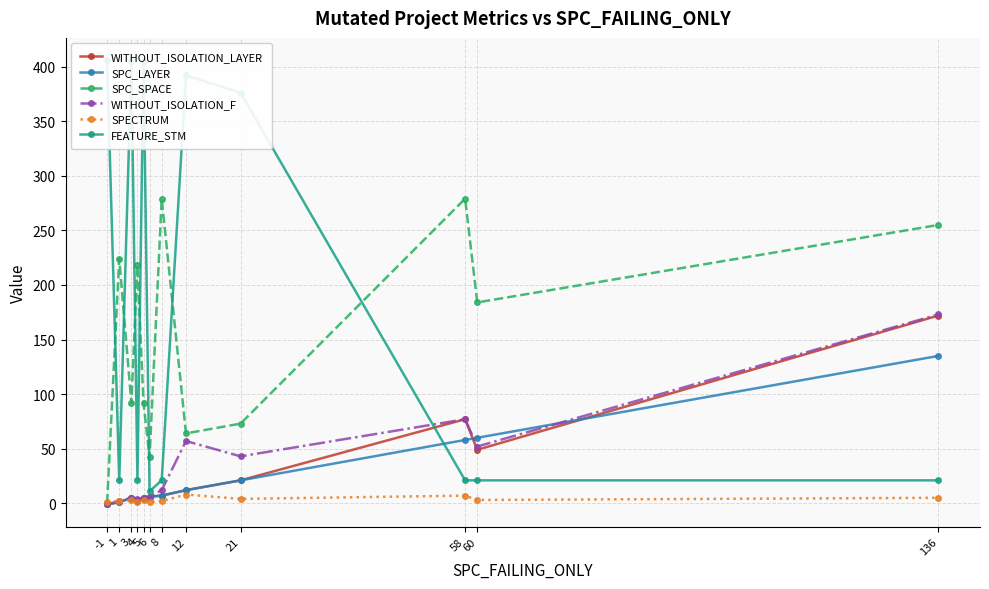

What is the maximum value for SPC_LAYER?

135